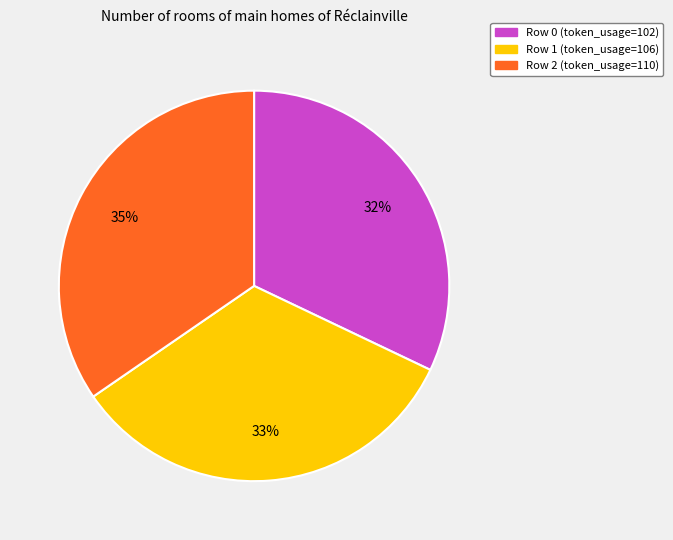

To the nearest percent, what portion does Row 0 (token_usage=102) represent?

32%